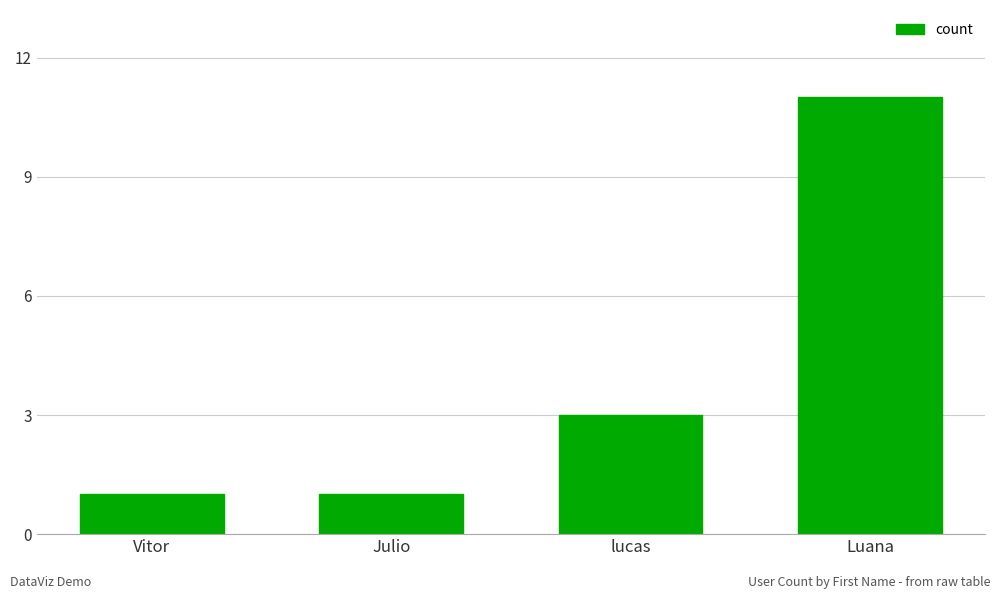

What is the minimum value shown in the chart?

1